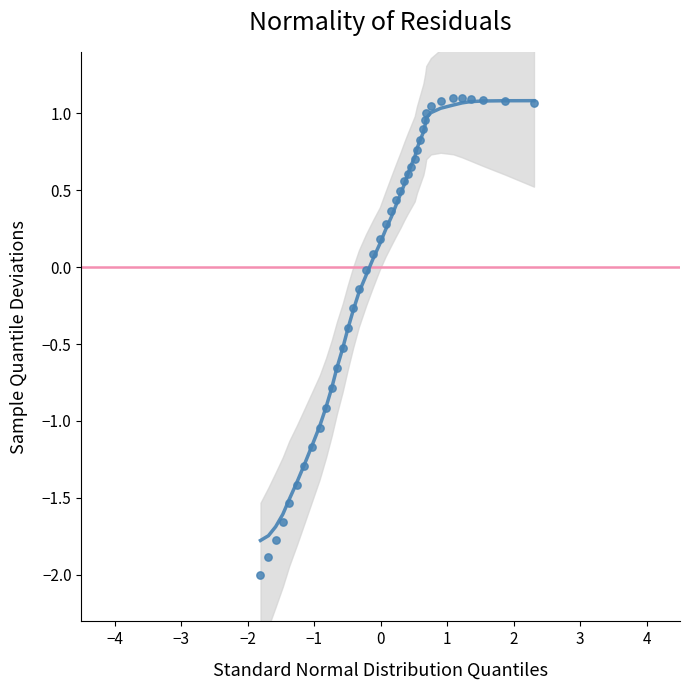

What is the range of X values (max minus min)?

4.1